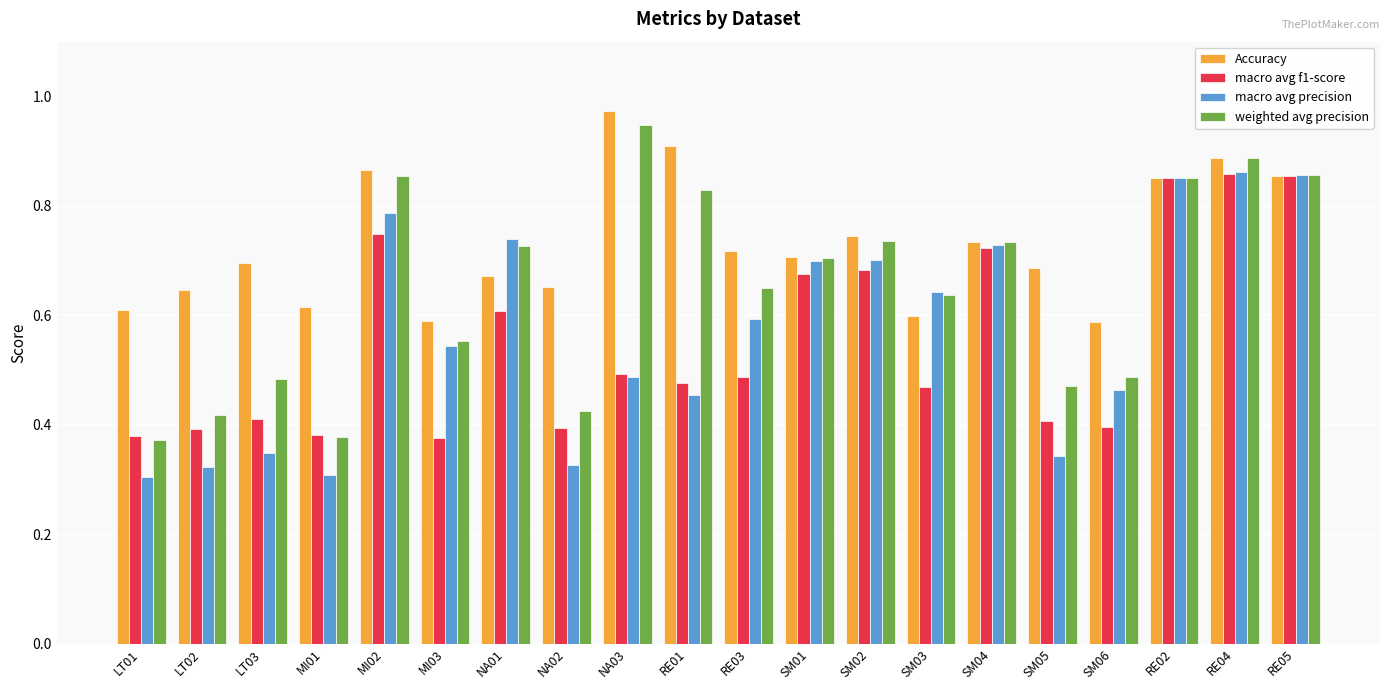

Between LT02 and RE01, which series saw the biggest shift?

weighted avg precision